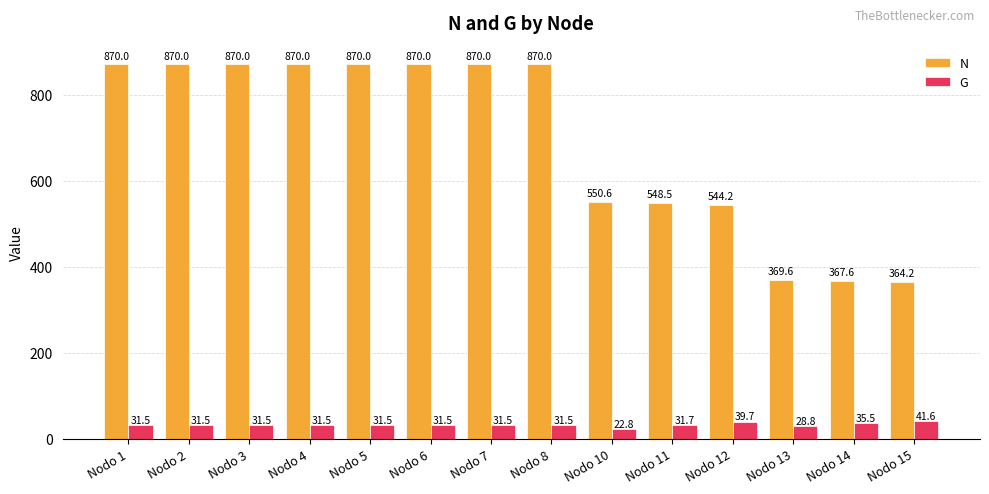

Between Nodo 2 and Nodo 13, which series saw the biggest shift?

N